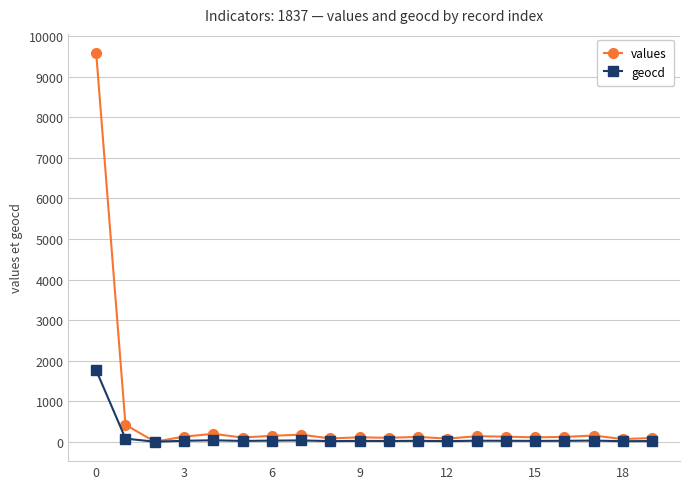

List the series in order of their overall mean, lowest first.

geocd, values